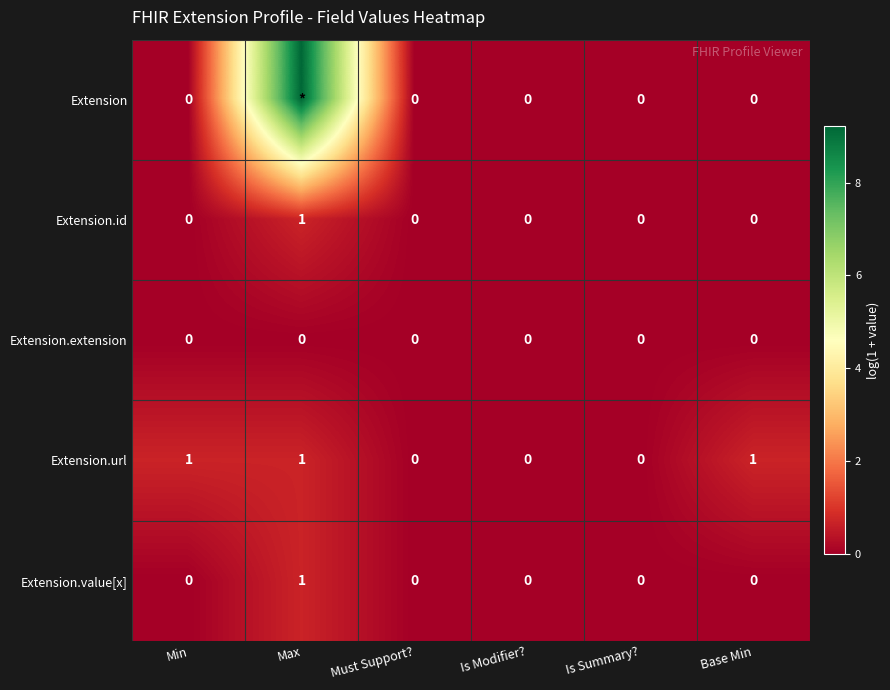

At how many categories does at least one series exceed 2?

1